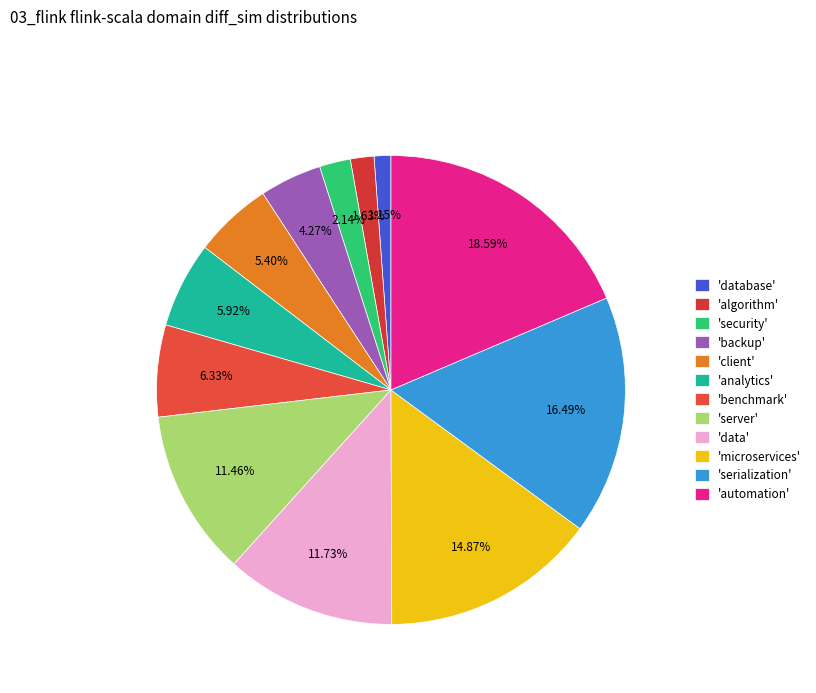

Which category has the smallest portion of the pie?

database